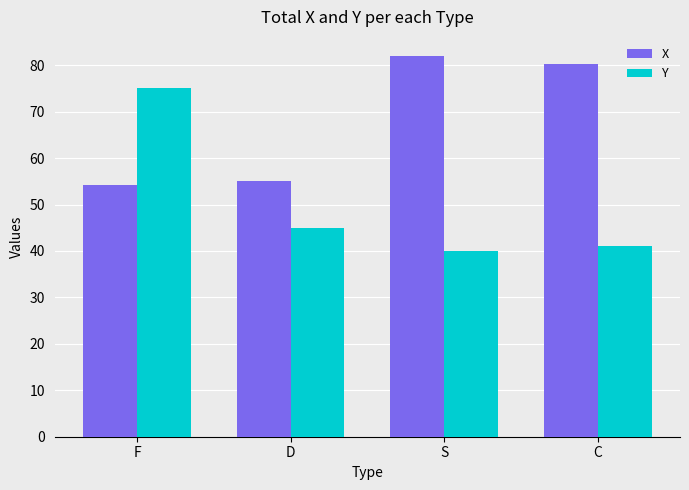

Are the bars grouped side by side (vs. stacked)?

Yes